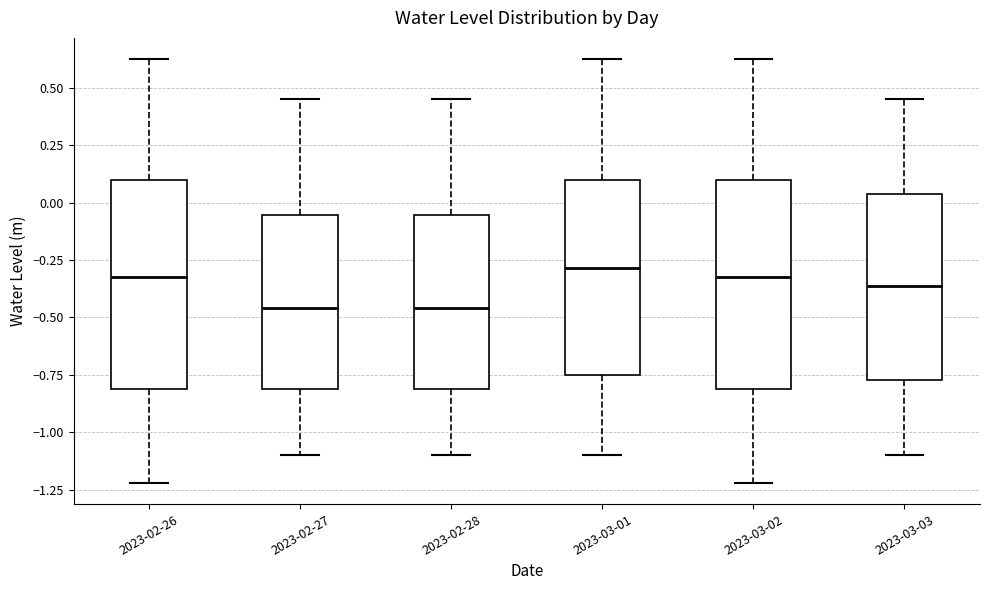

Reading left to right, transcribe this box plot: for each box, give where its median line is, the range the box spans, and where its two whiskers end, as read against the y-axis. The values are not printed on the chart, so give them approximately, as read against the axis.

2023-02-26: median -0.35, box -0.80 to 0.10, whiskers -1.20 to 0.60
2023-02-27: median -0.45, box -0.80 to -0.05, whiskers -1.10 to 0.45
2023-02-28: median -0.45, box -0.80 to -0.05, whiskers -1.10 to 0.45
2023-03-01: median -0.30, box -0.75 to 0.10, whiskers -1.10 to 0.60
2023-03-02: median -0.35, box -0.80 to 0.10, whiskers -1.20 to 0.60
2023-03-03: median -0.35, box -0.75 to 0.05, whiskers -1.10 to 0.45